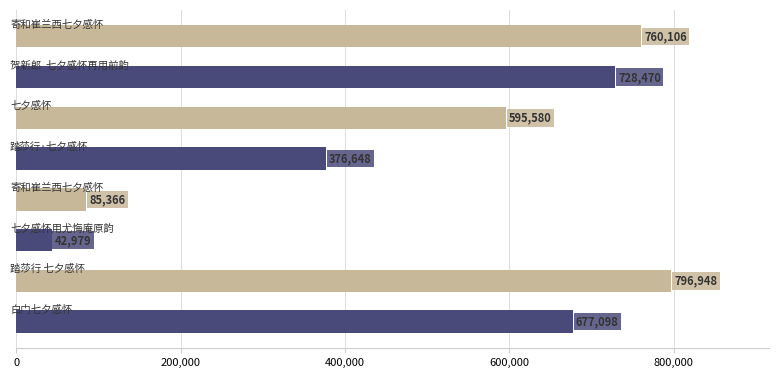

Count the number of data series in this chart.

1